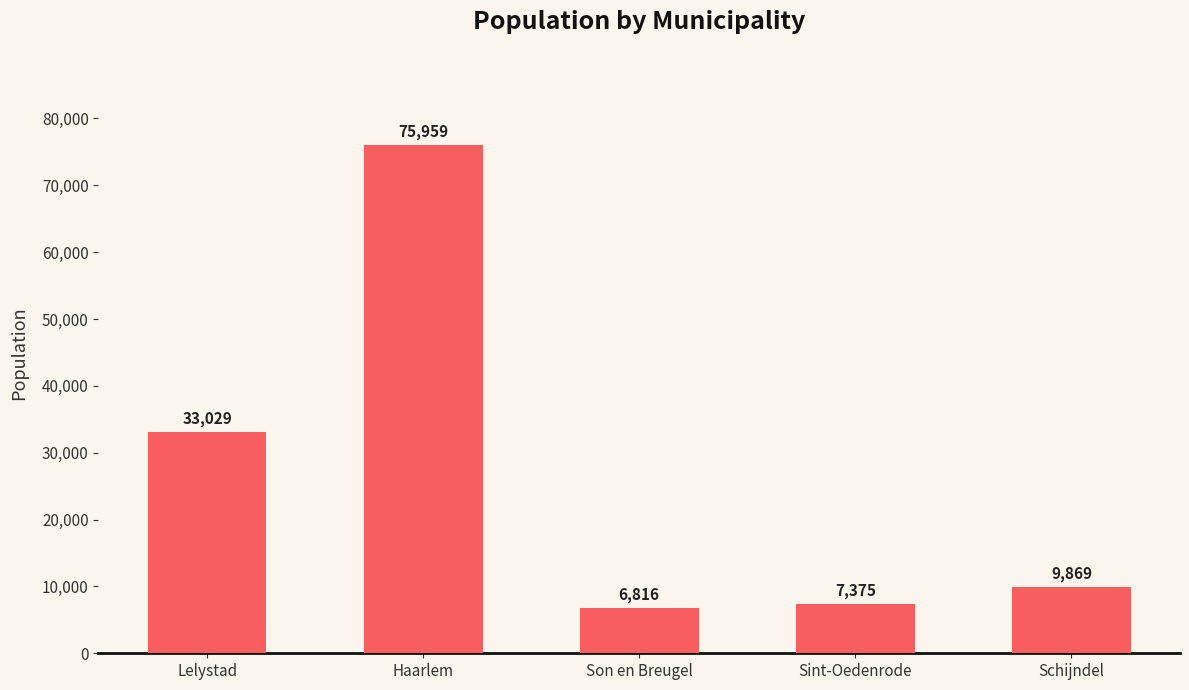

Which category has the highest value across all series?

Haarlem